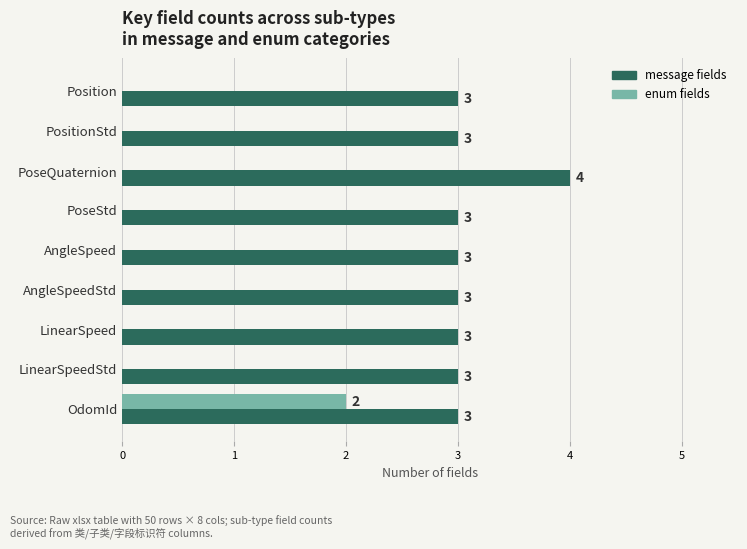

What is the total value across all series at LinearSpeedStd?

3